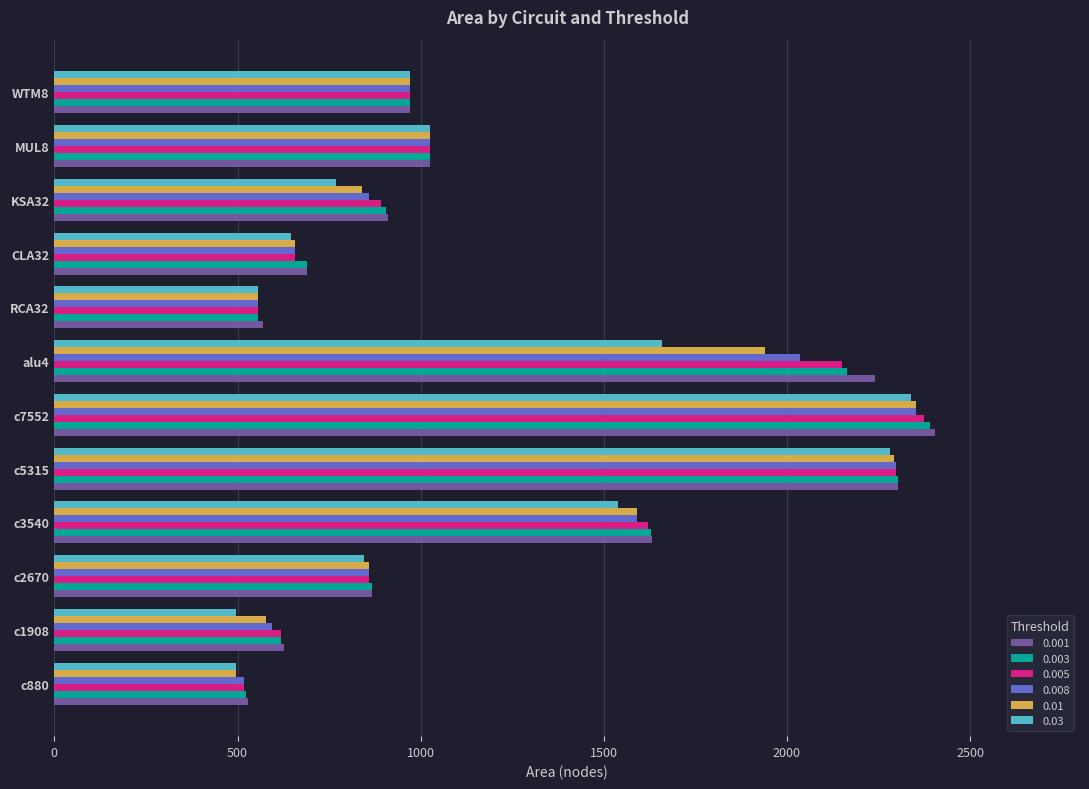

How many data points in 0.005 are less than 971?

6